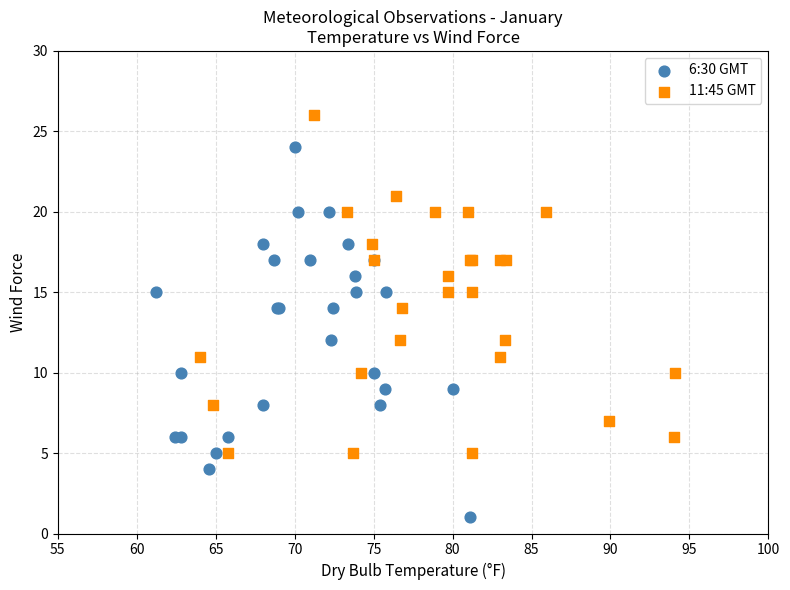

Which series reaches the maximum Y coordinate?

11:45 GMT